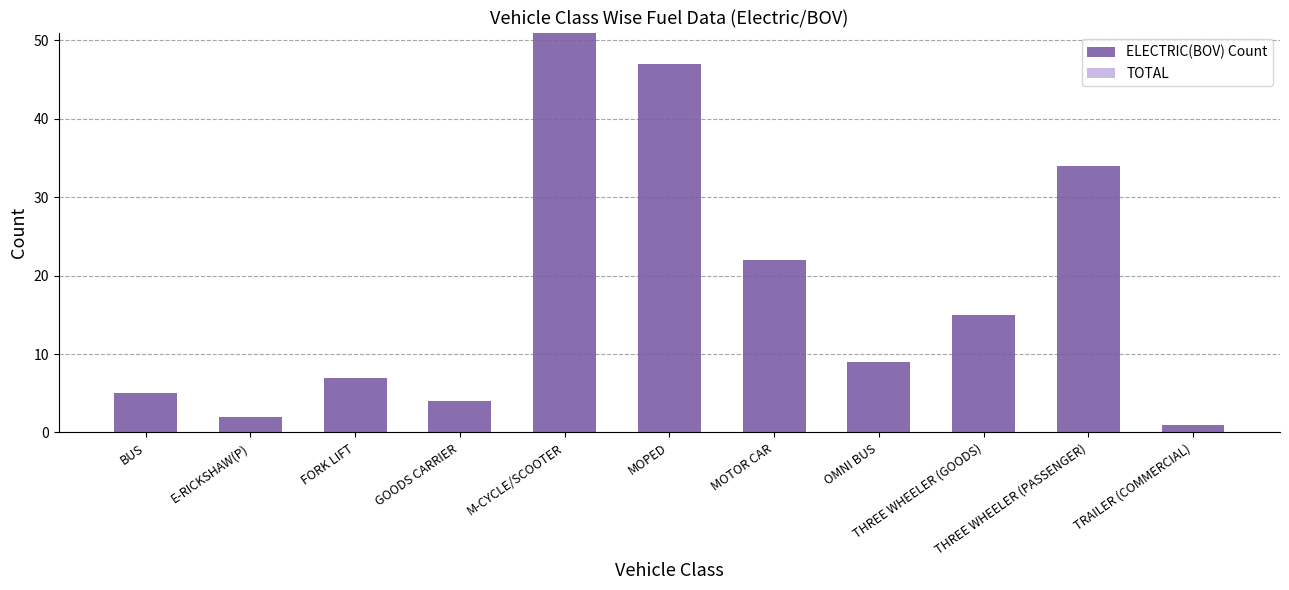

Does the chart contain stacked bars?

No